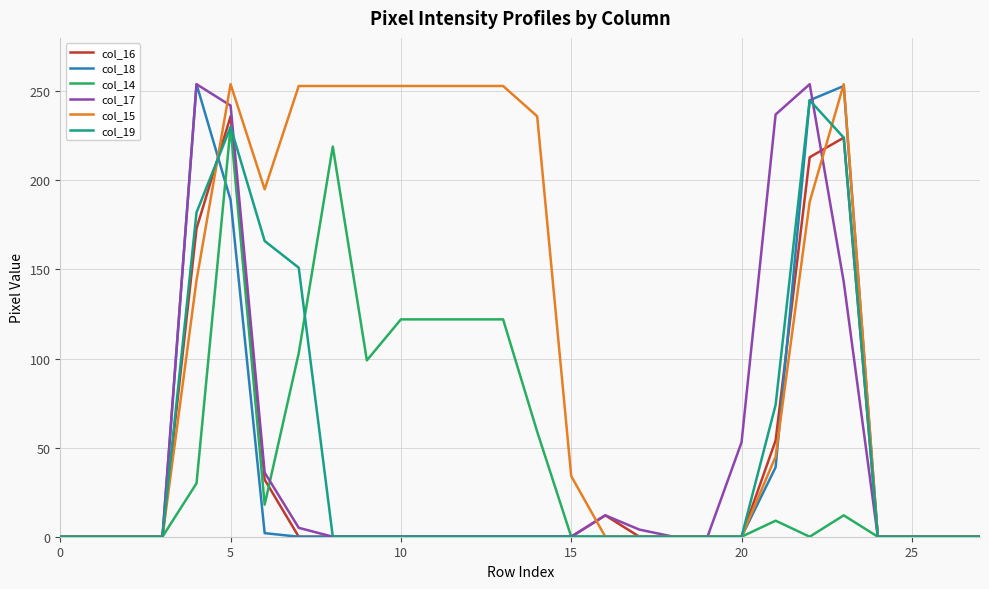

Which series has the largest total across all categories?

col_15